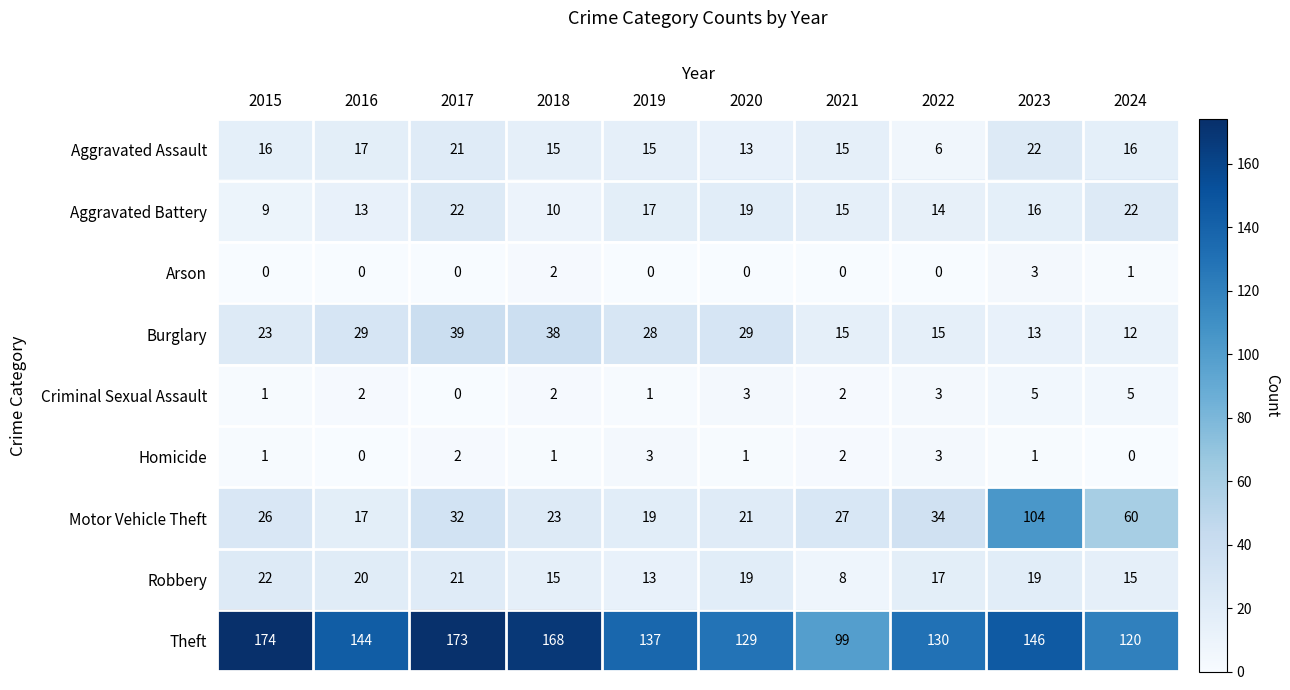

How many positive values does the Criminal Sexual Assault series have?

9